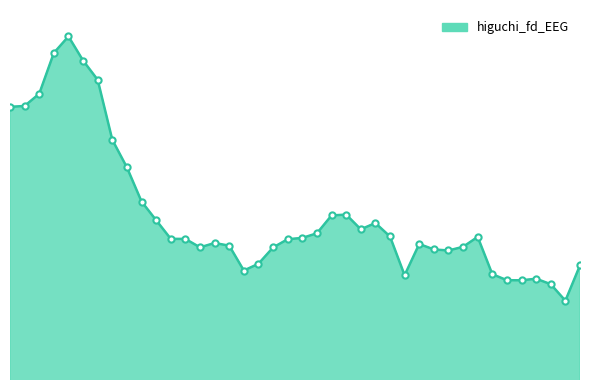

Does the chart have visible grid lines?

No